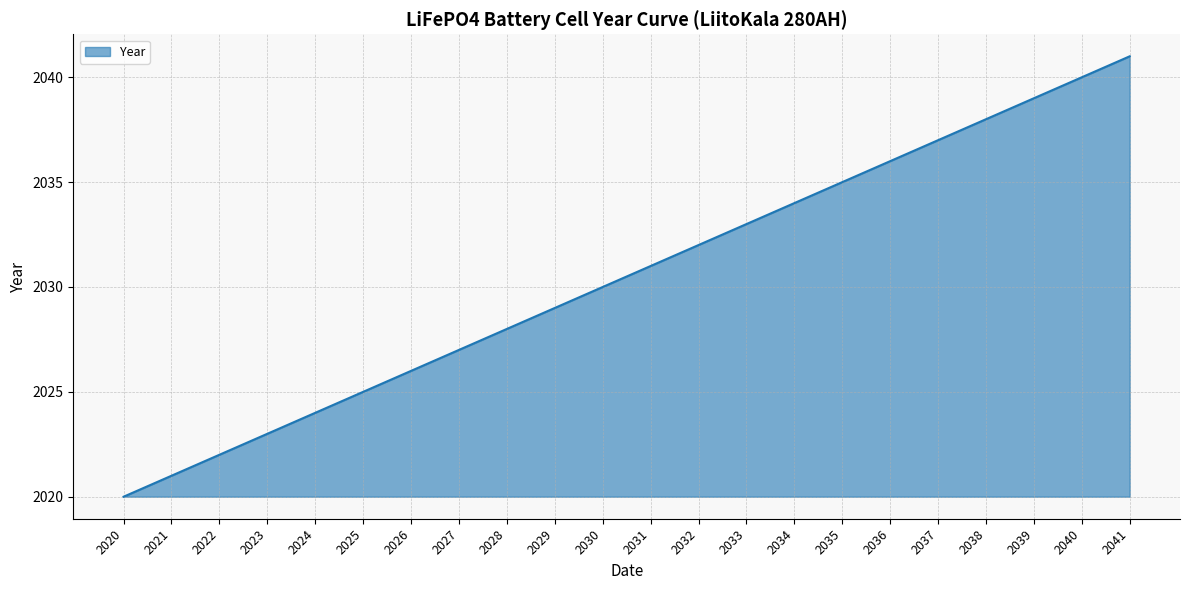

What is the sum of the values at 2021 and 2025?

4046